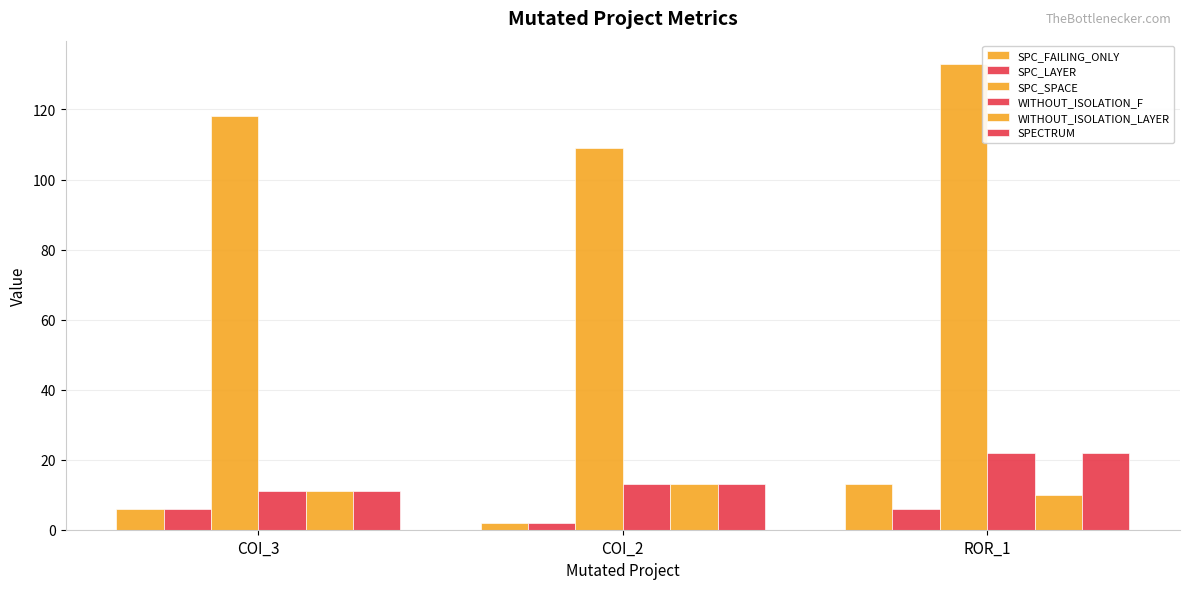

What is the label of the 1st bar from the left?

COI_3